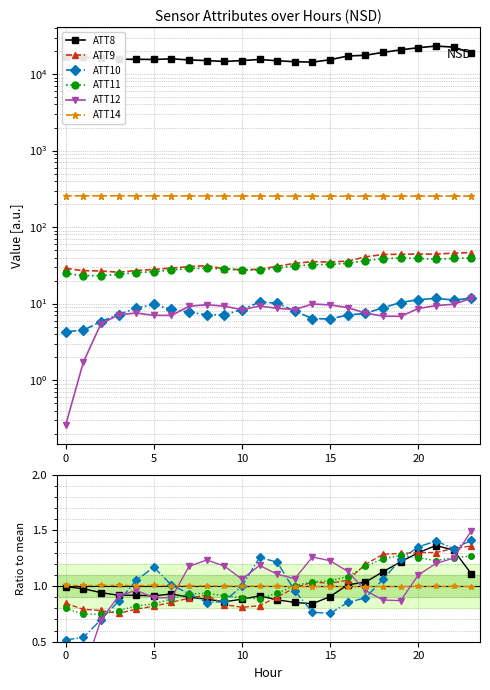

What is the label of the 19th point from the left?

18